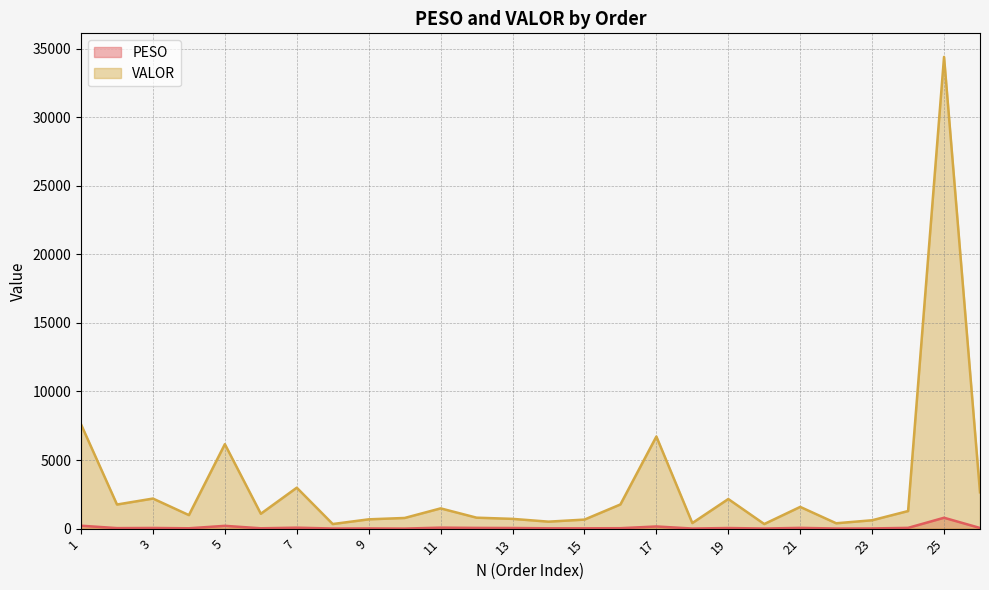

At which category is the sum across all series the highest?

25